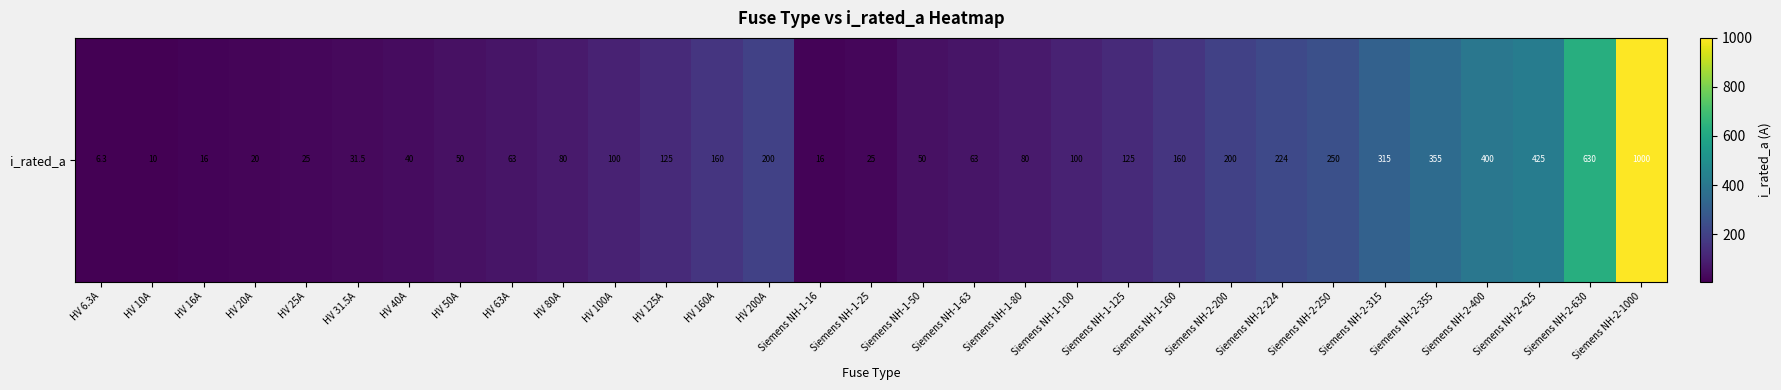

What is the minimum value shown in the chart?

6.3